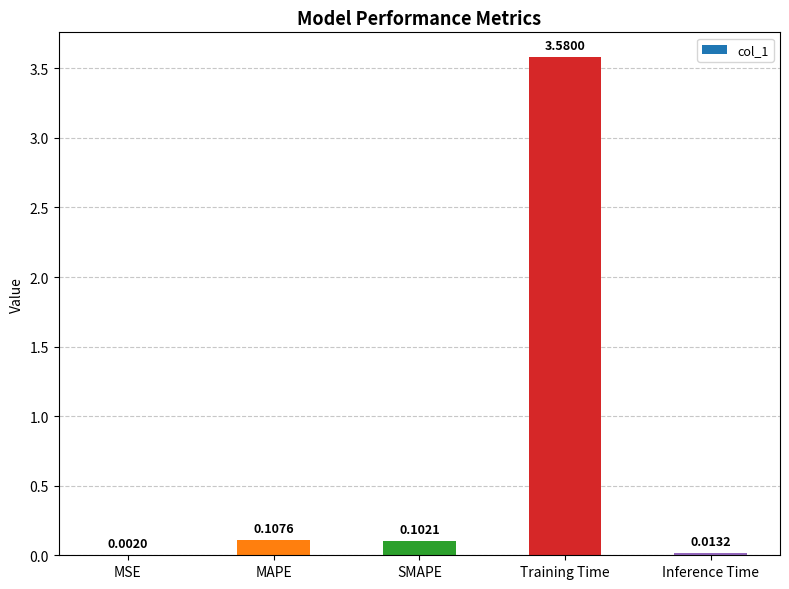

What is the change in value from Training Time to Inference Time?

-3.6